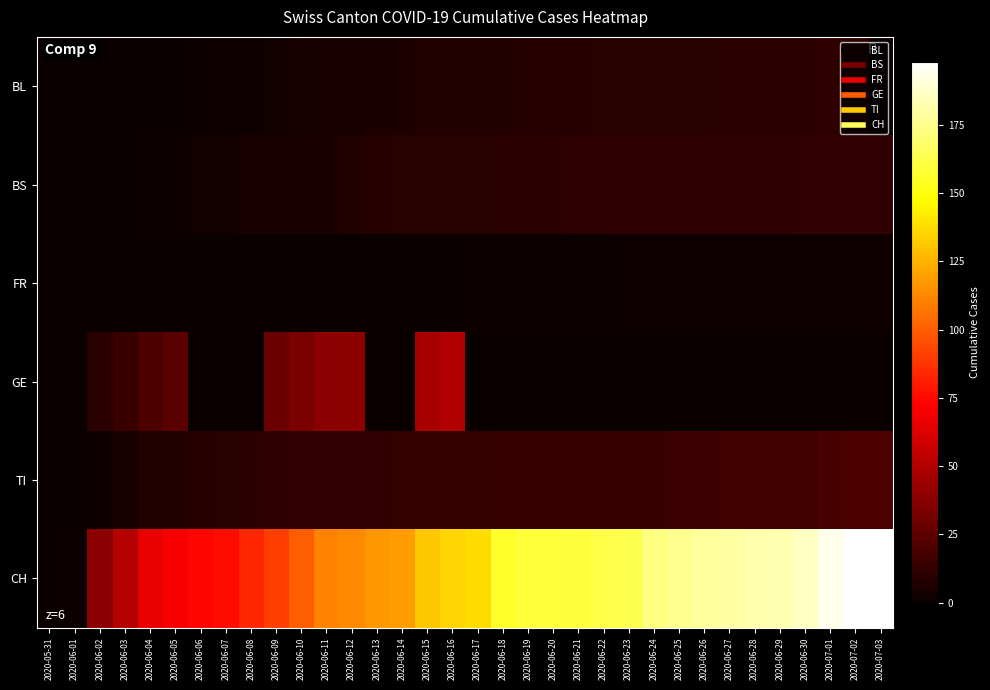

What is the total value across all series at 2020-06-04?

94